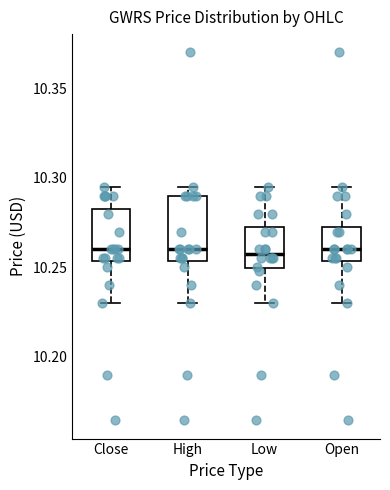

Which box is the tallest, from its lower edge to its upper edge?

High